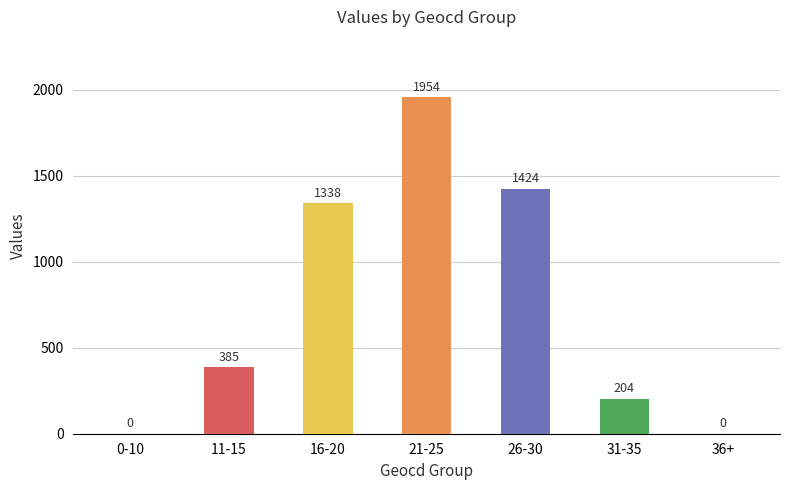

Which has a higher value, 16-20 or 0-10?

16-20